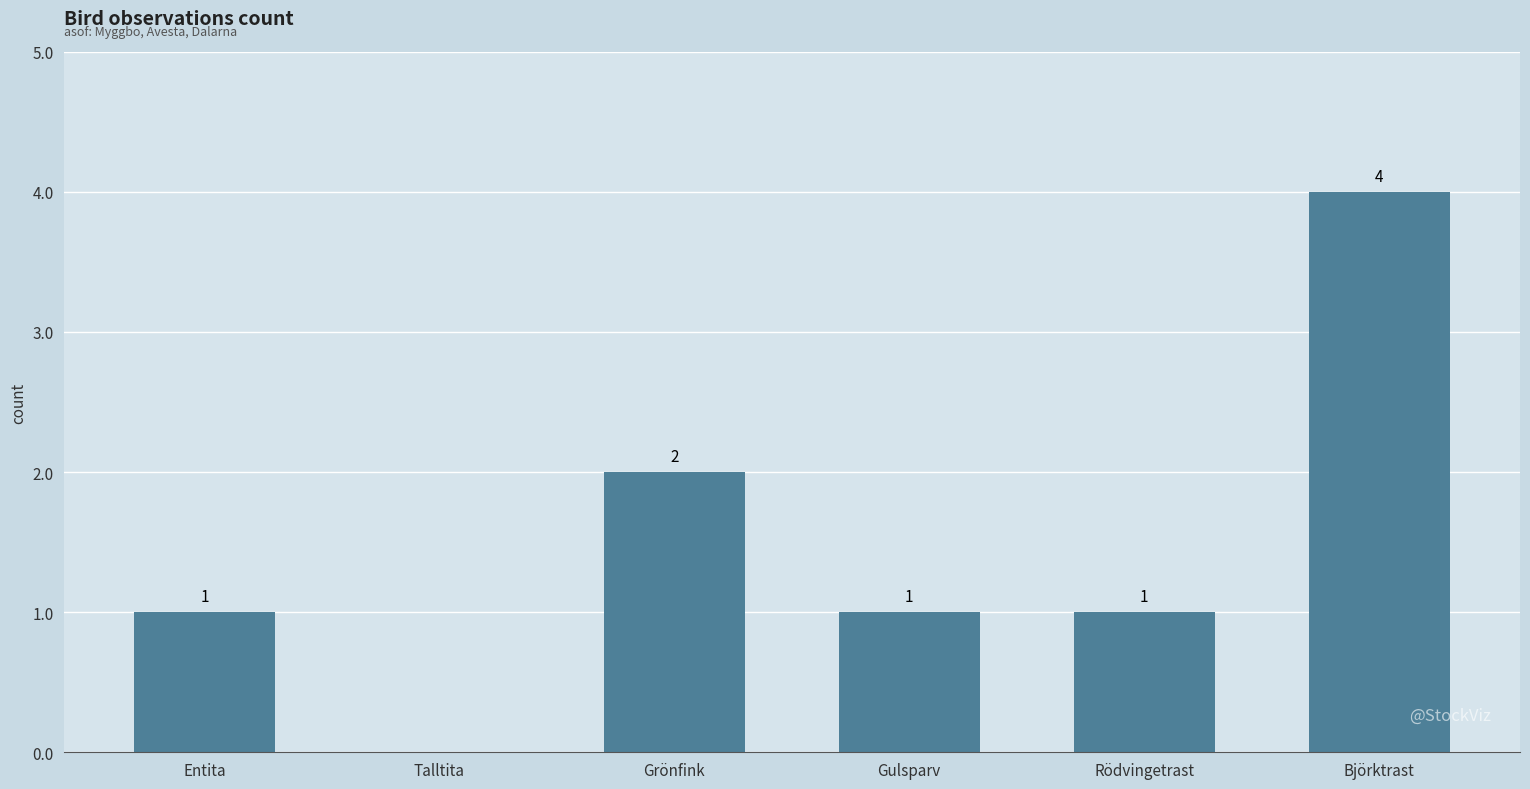

What is the sum of the values at Björktrast and Entita?

5